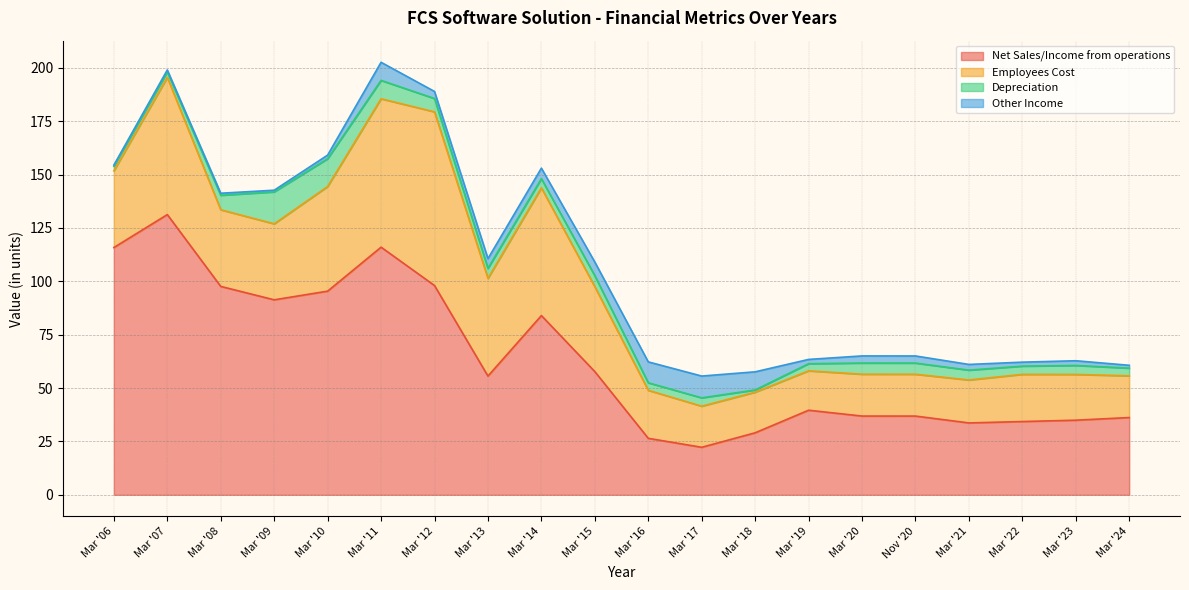

What is the difference between the maximum and second lowest values in the Other Income series?

9.4